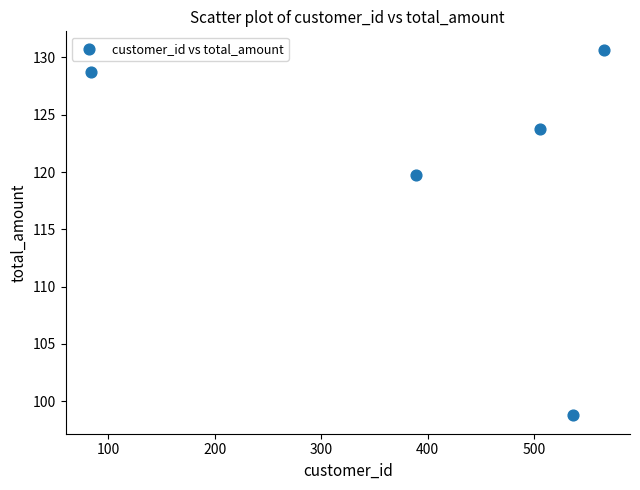

What Y value in the scatter plot is closest to 114?

119.8